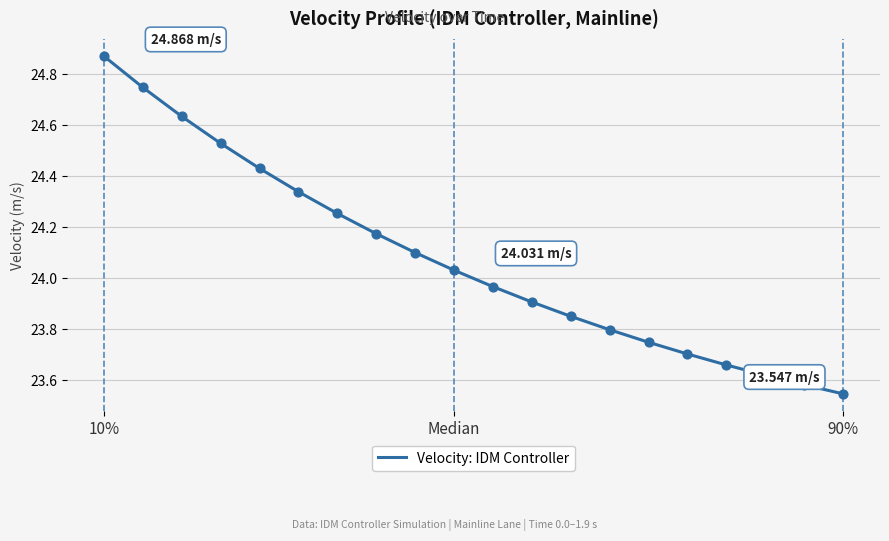

What is the difference between the maximum and minimum values?

1.3